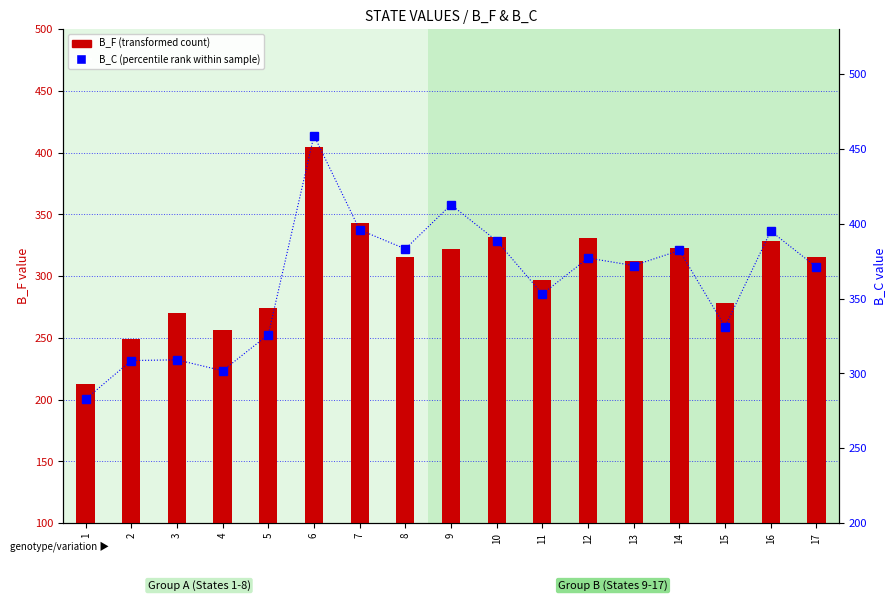

The B_F (transformed count) series shows 65.3 at 15. True or false?

False